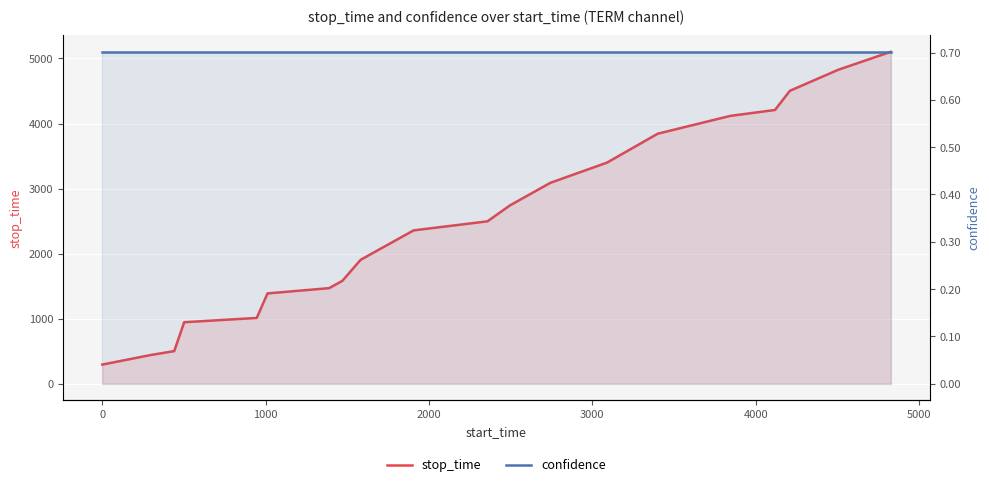

What is the sum of all confidence values?

14.0